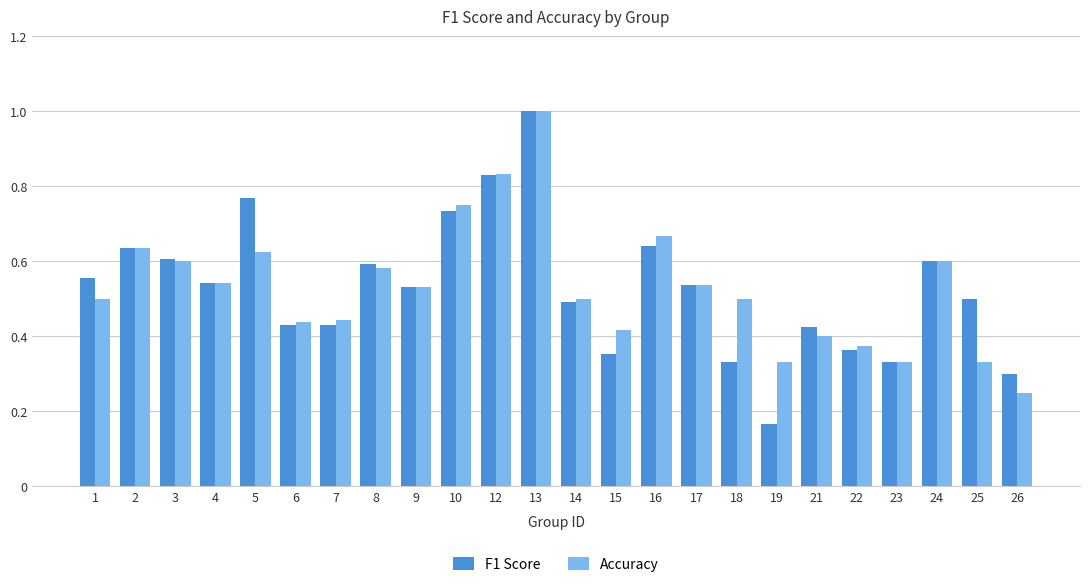

Is it true that F1 Score equals 0.5 at 17?

True